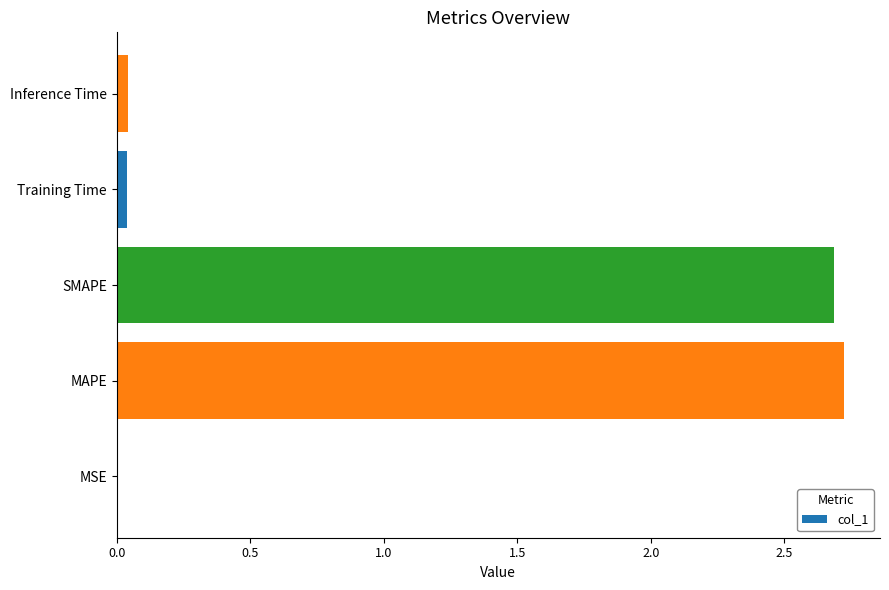

The value at Training Time is 0.0. True or false?

True